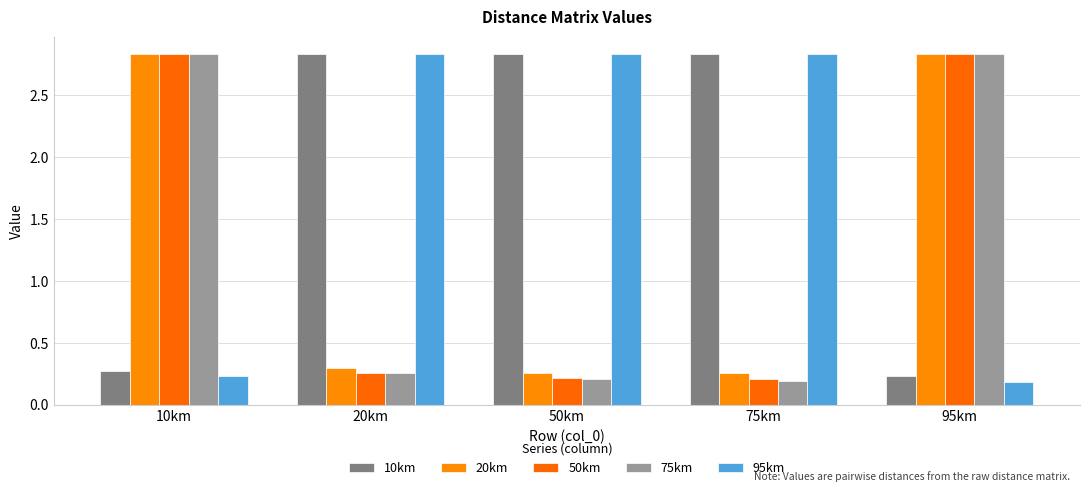

Reading left to right, list all the values displayed in this chart.

10km: 0.3	2.8	2.8	2.8	0.2
20km: 2.8	0.3	0.3	0.3	2.8
50km: 2.8	0.3	0.2	0.2	2.8
75km: 2.8	0.3	0.2	0.2	2.8
95km: 0.2	2.8	2.8	2.8	0.2